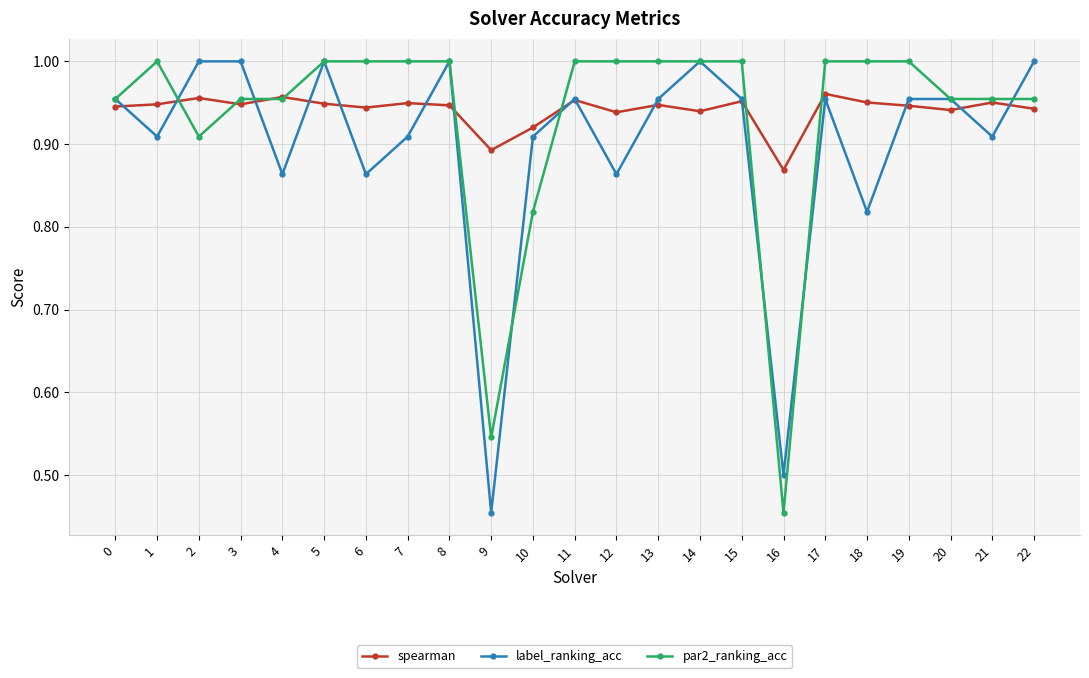

The label_ranking_acc series shows 1.4 at 21. True or false?

False